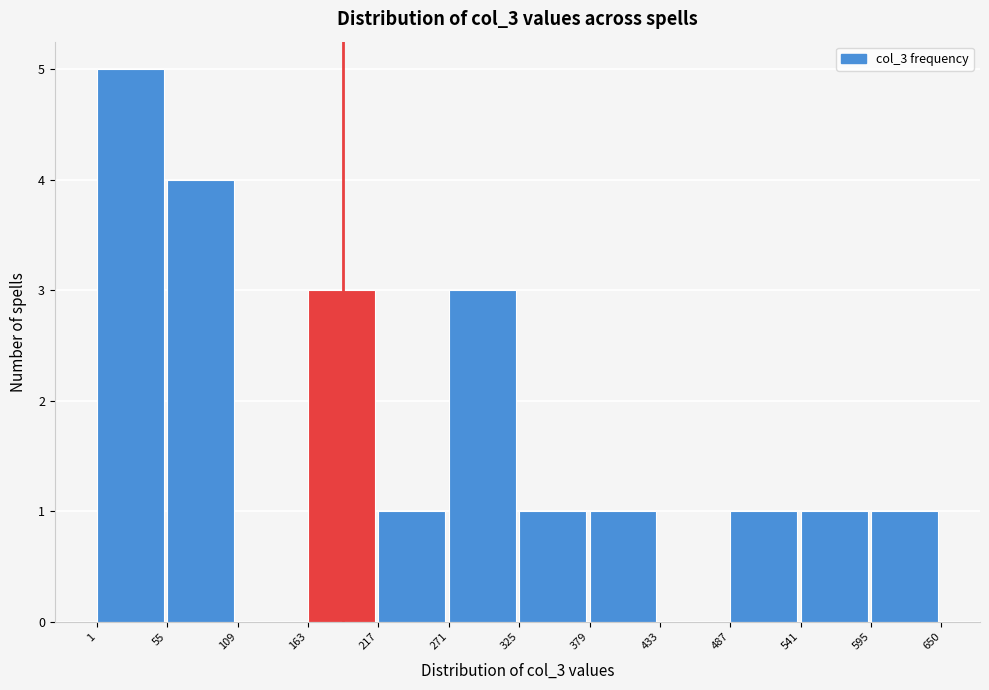

Which range on the x-axis has the tallest bar?

1 to 55